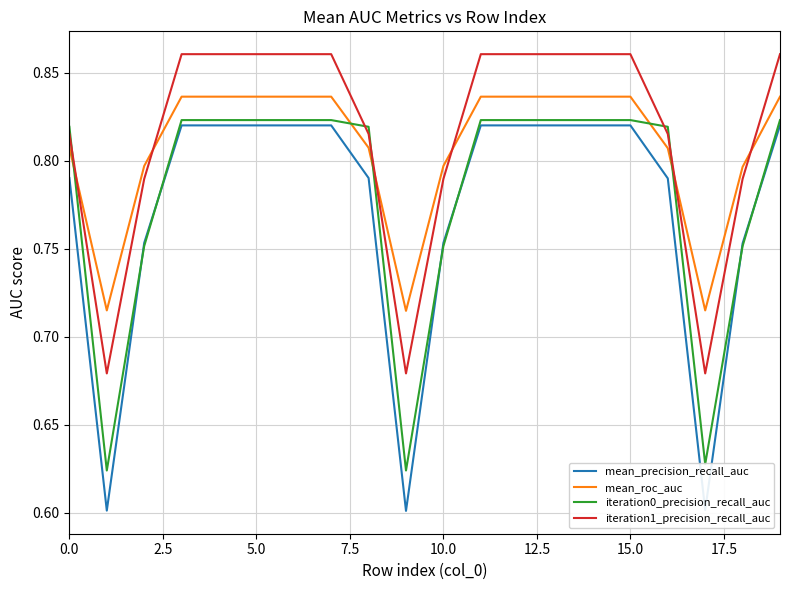

Which series has the widest spread of values?

mean_precision_recall_auc